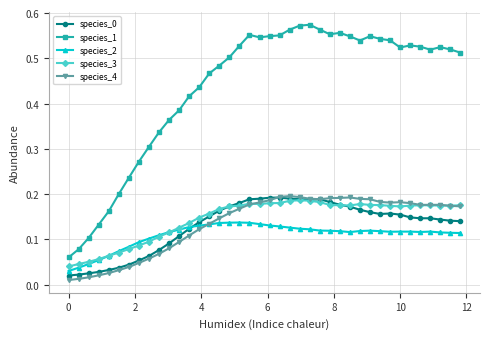

Count the species_2 values in the range 0 to 1.

40